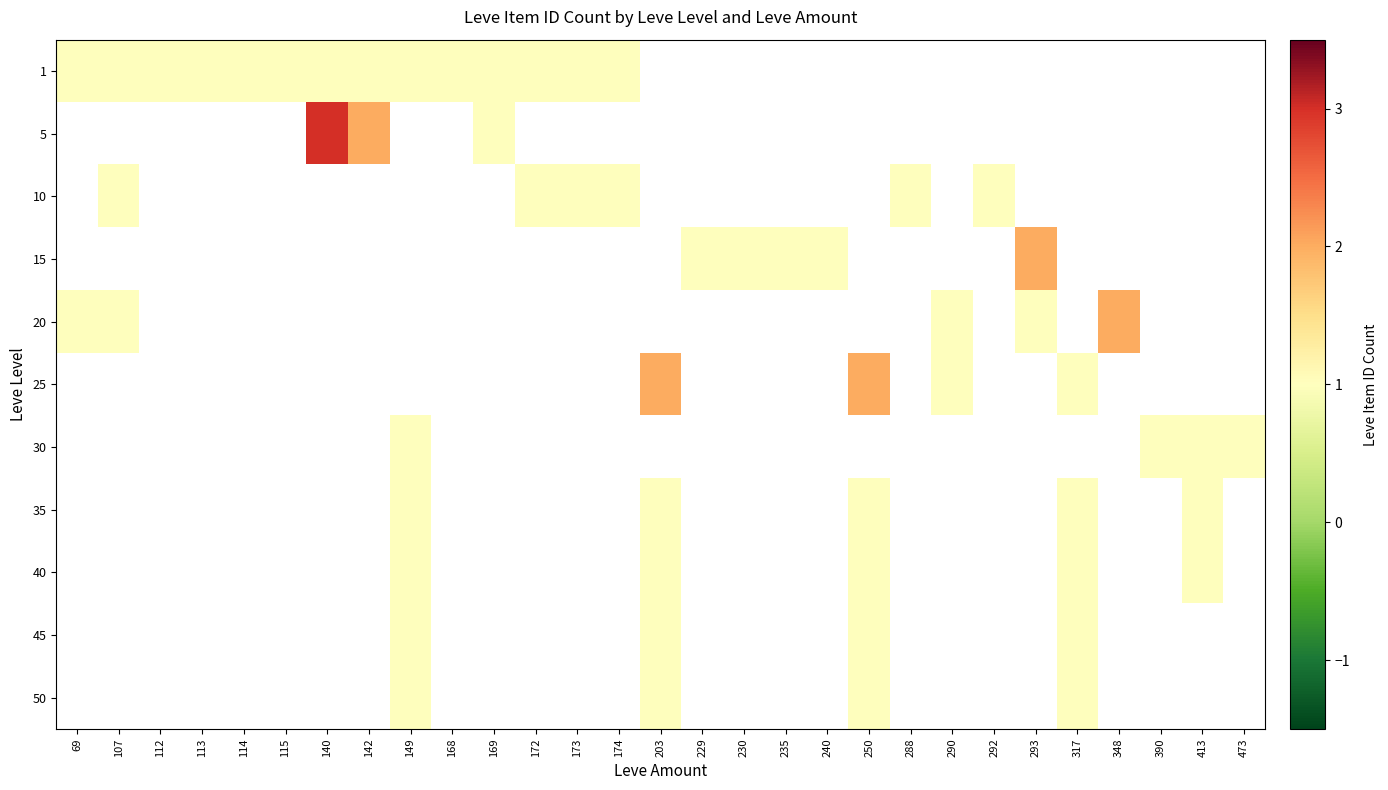

What is the highest value of the 20 series?

2.0